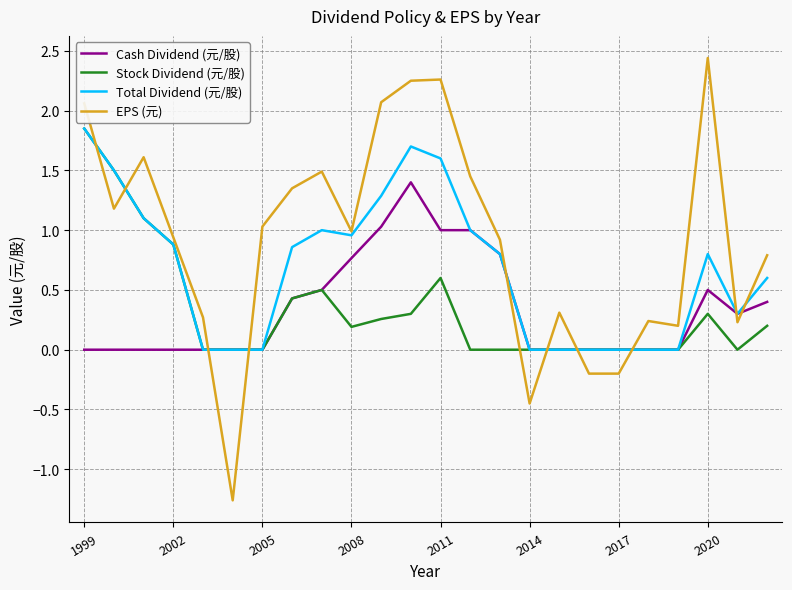

What is the smallest value displayed?

-1.3